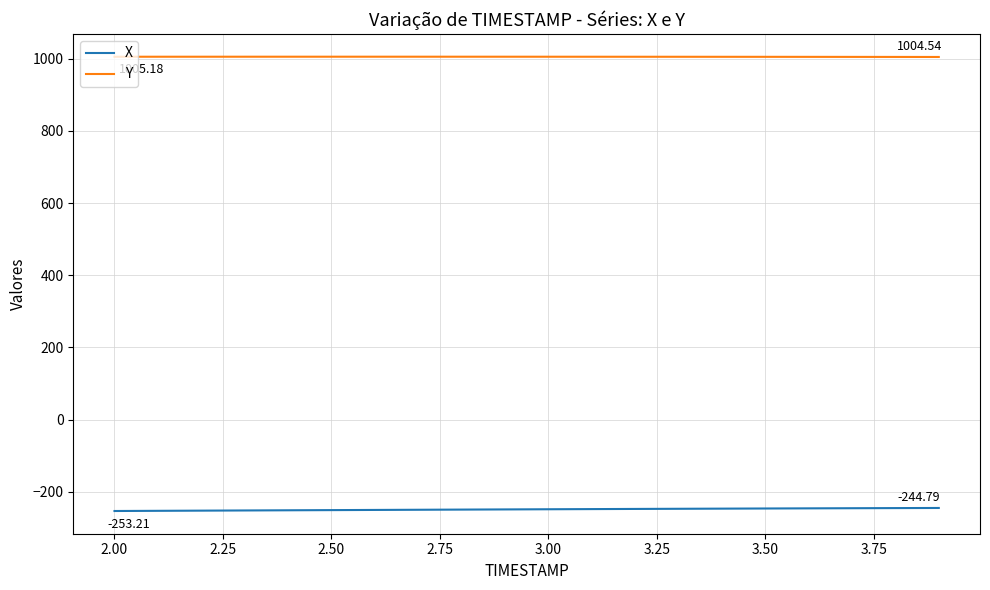

What are all the series names shown in the legend?

X, Y